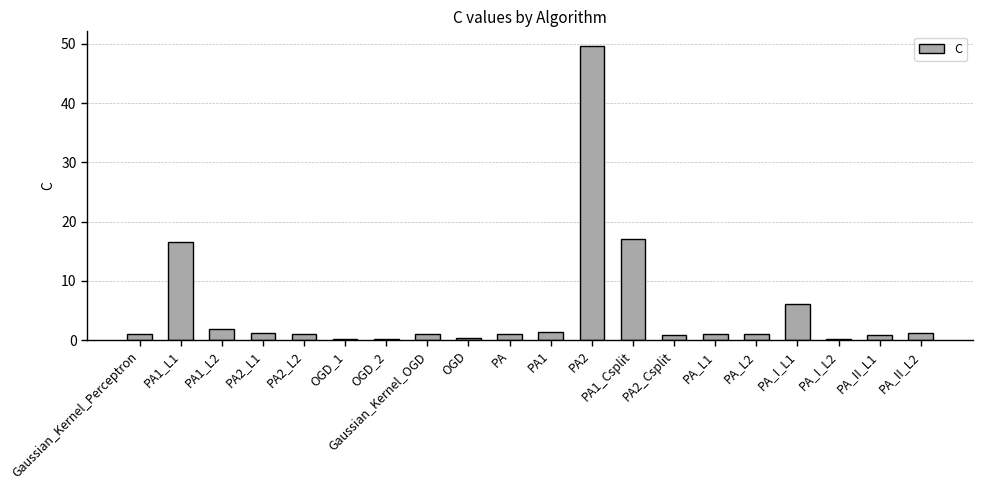

At which label is the value closest to 24?

PA1_Csplit